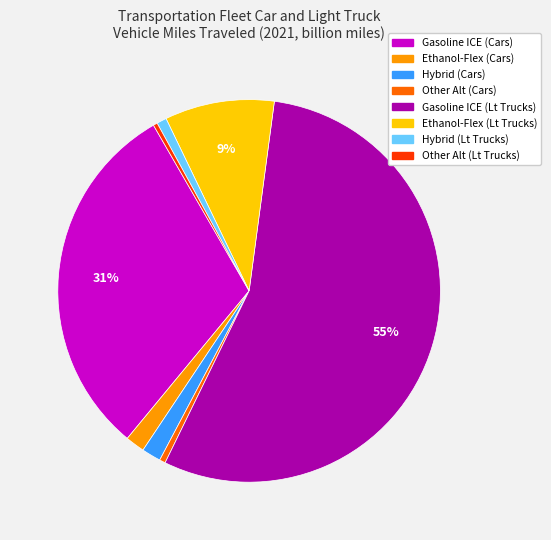

Is there any slice that represents more than half of the pie?

Yes